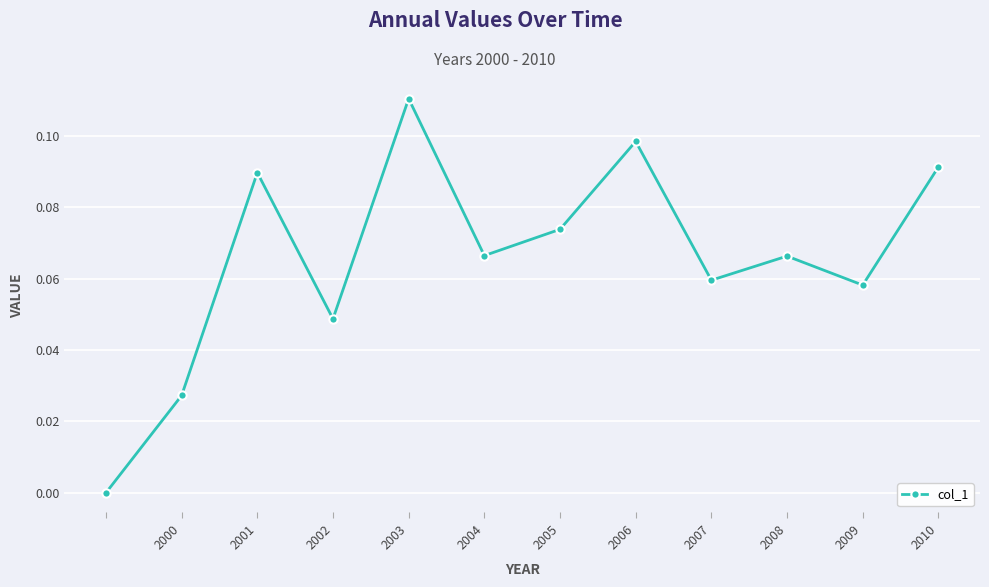

How many points are lower than both their immediate neighbors (excluding endpoints)?

4